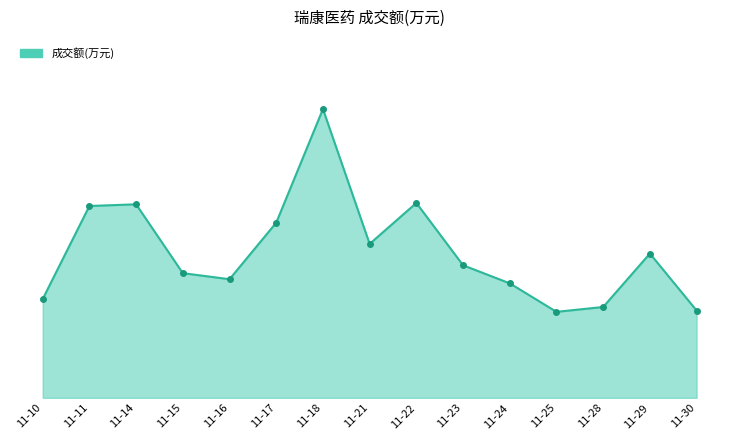

Does the chart display data point markers on the line(s)?

No